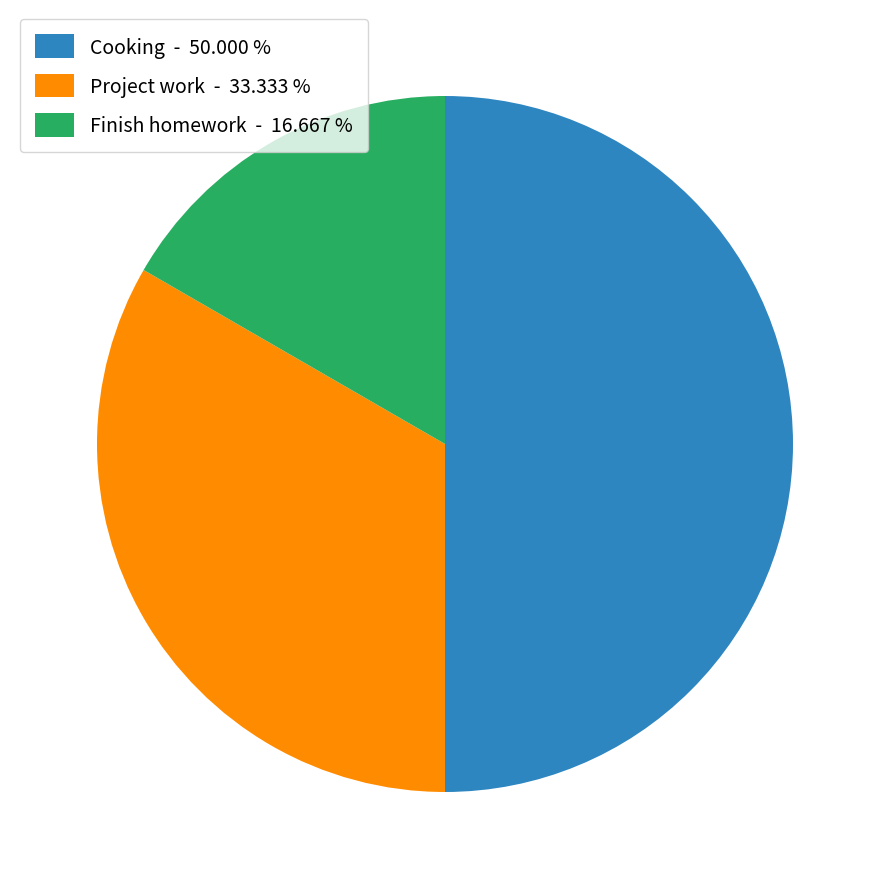

Which slice is the smallest?

Finish homework